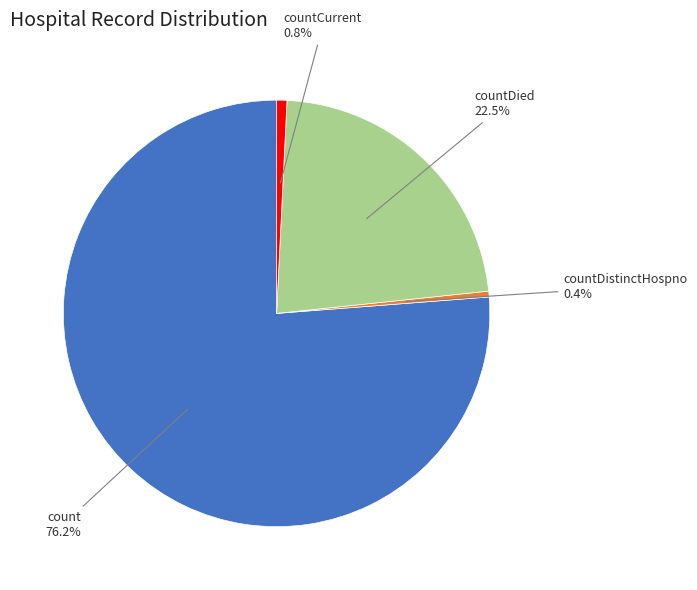

How many slices are in this pie chart?

4